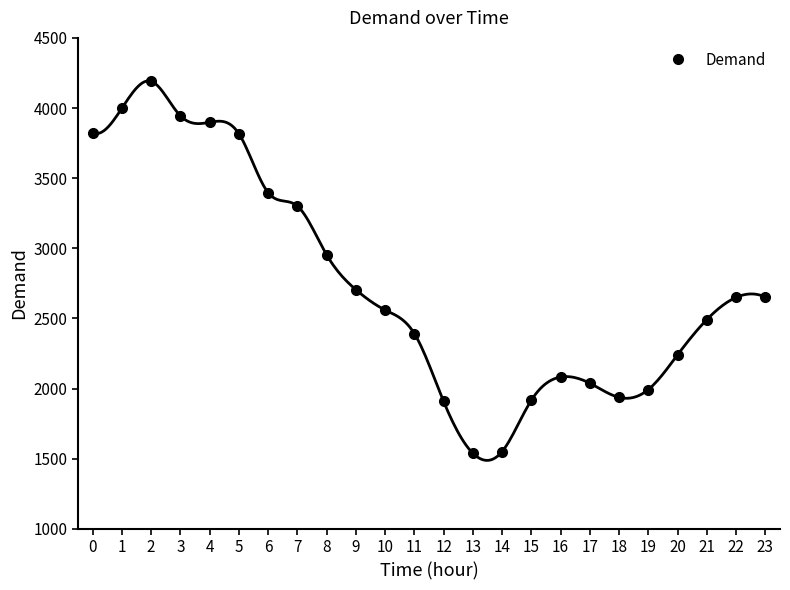

How many points are higher than both their immediate neighbors (excluding endpoints)?

2